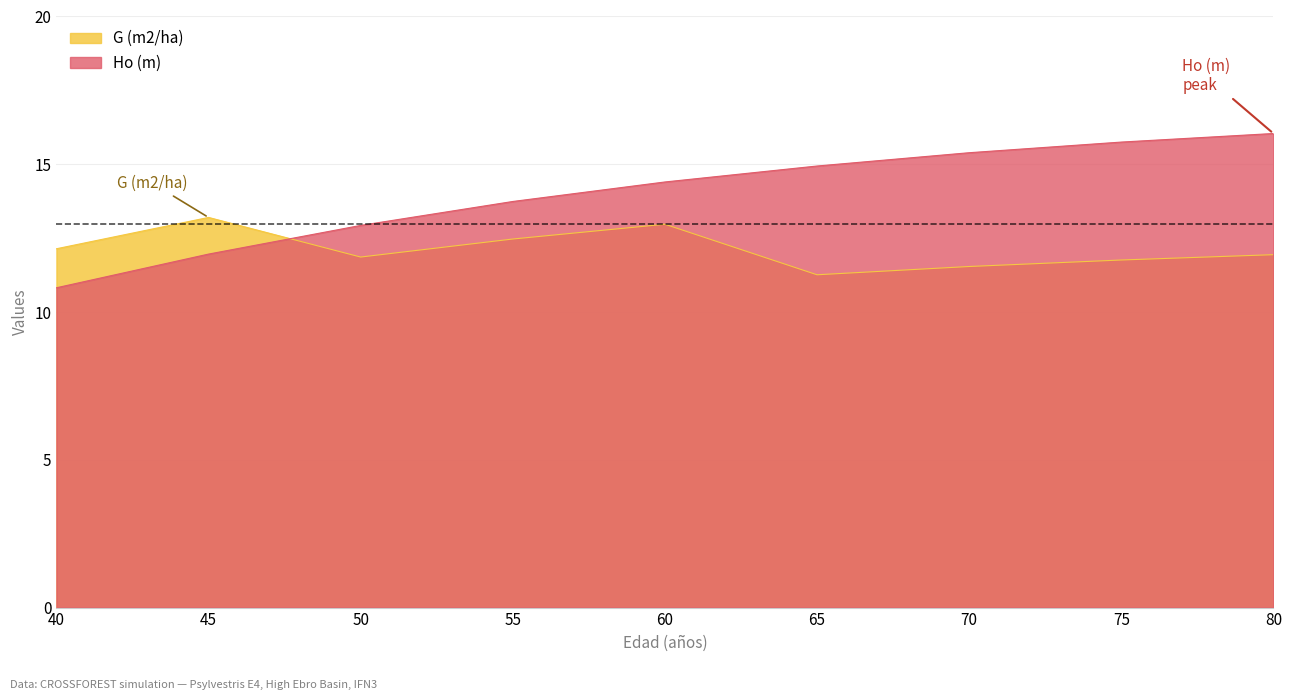

At which label is G (m2/ha) closest to 12?

80